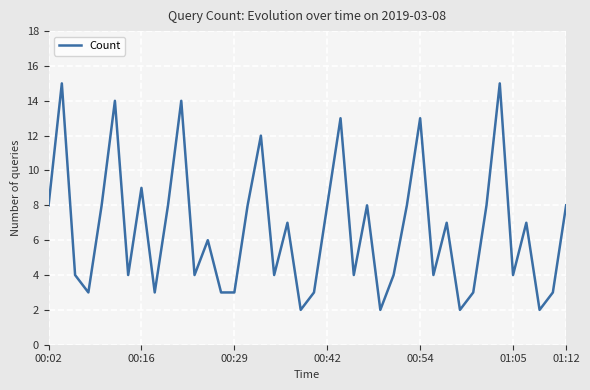

What is the maximum value shown in the chart?

15